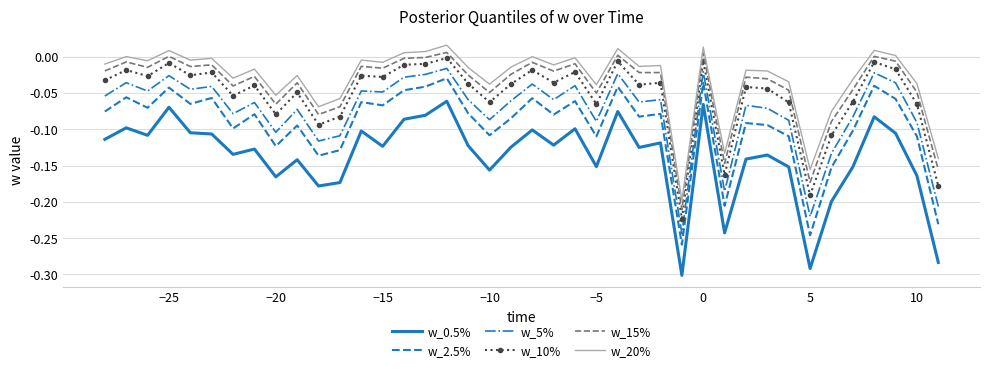

True or false: w_20% and w_15% cross at least once.

False